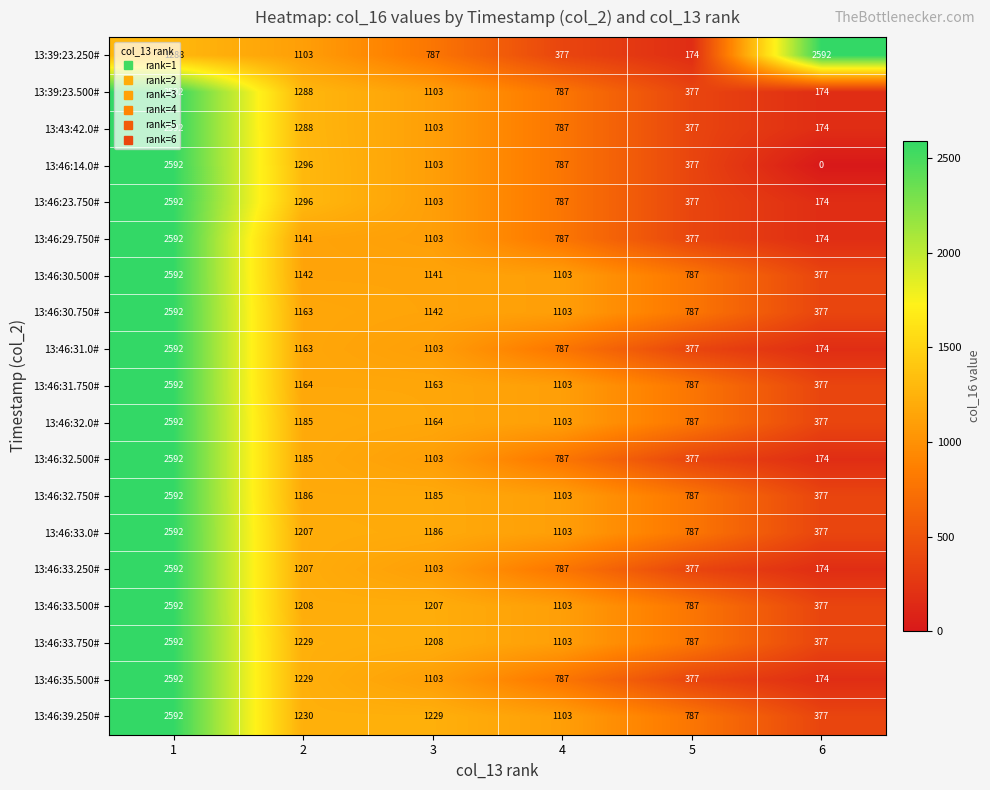

What is the maximum value shown in the chart?

2592